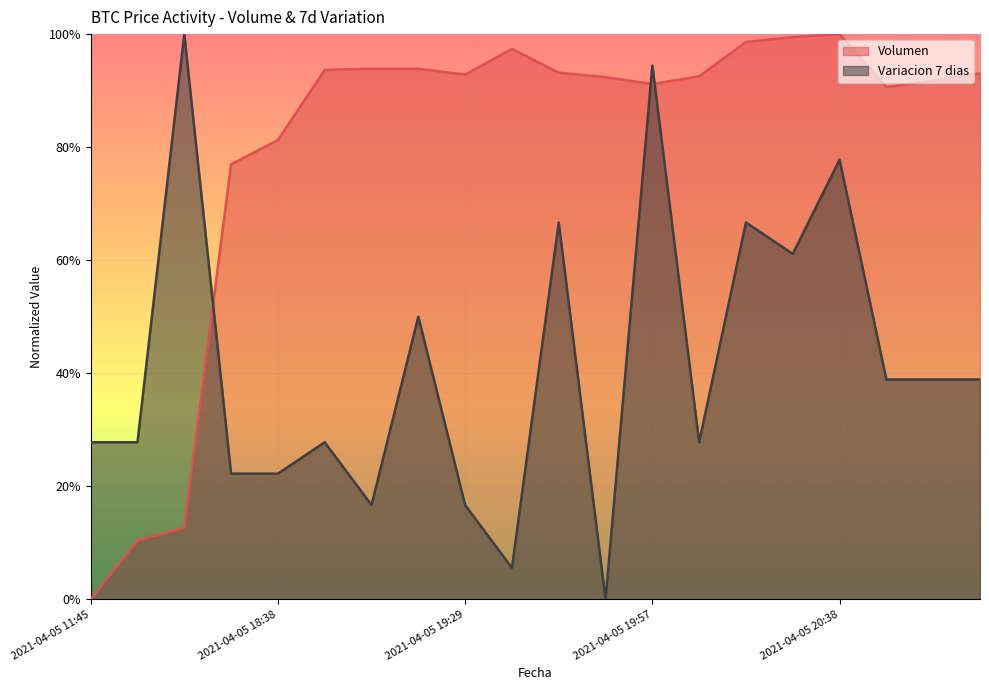

What is the difference between the second highest and minimum values in the Variacion 7 dias series?

0.9